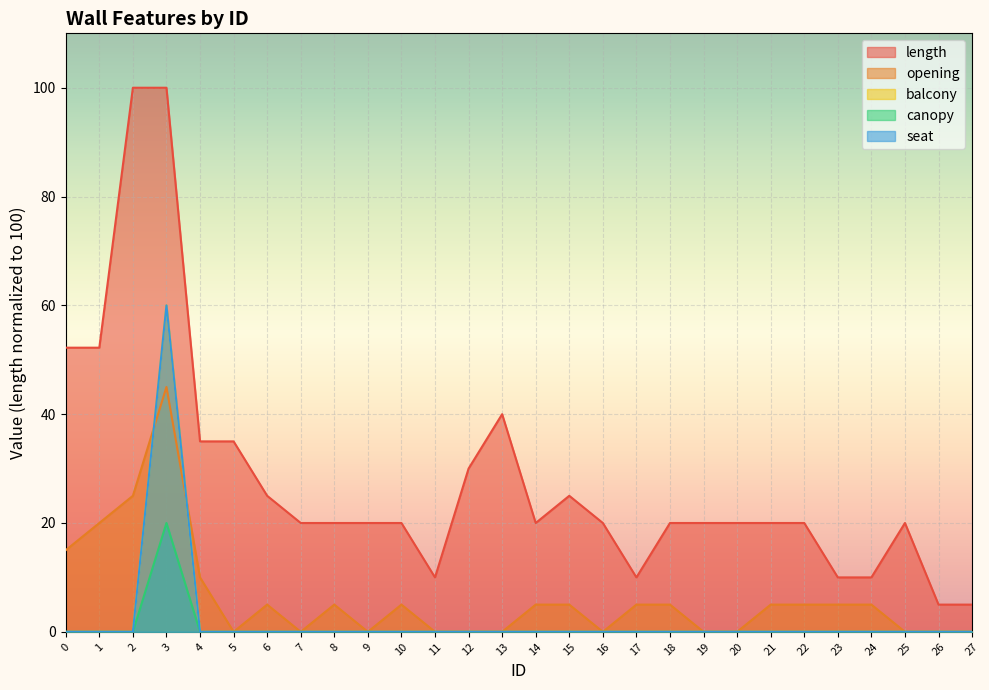

What is the highest value of the length series?

100.0